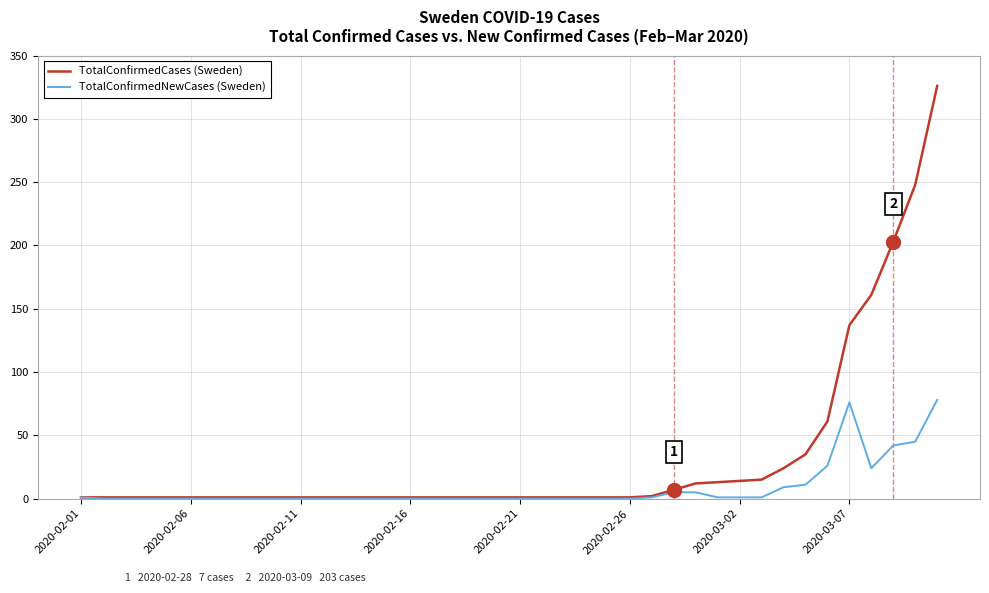

Which series has the largest total across all categories?

TotalConfirmedCases (Sweden)